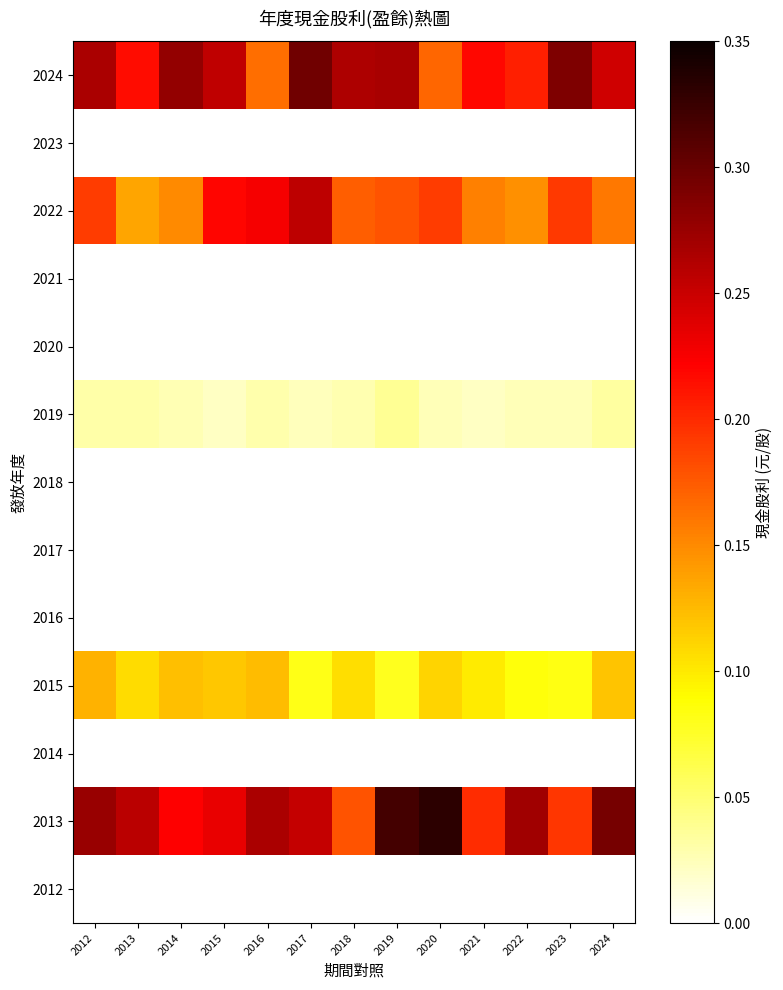

What is the difference between the highest and lowest values at 2021?

0.2